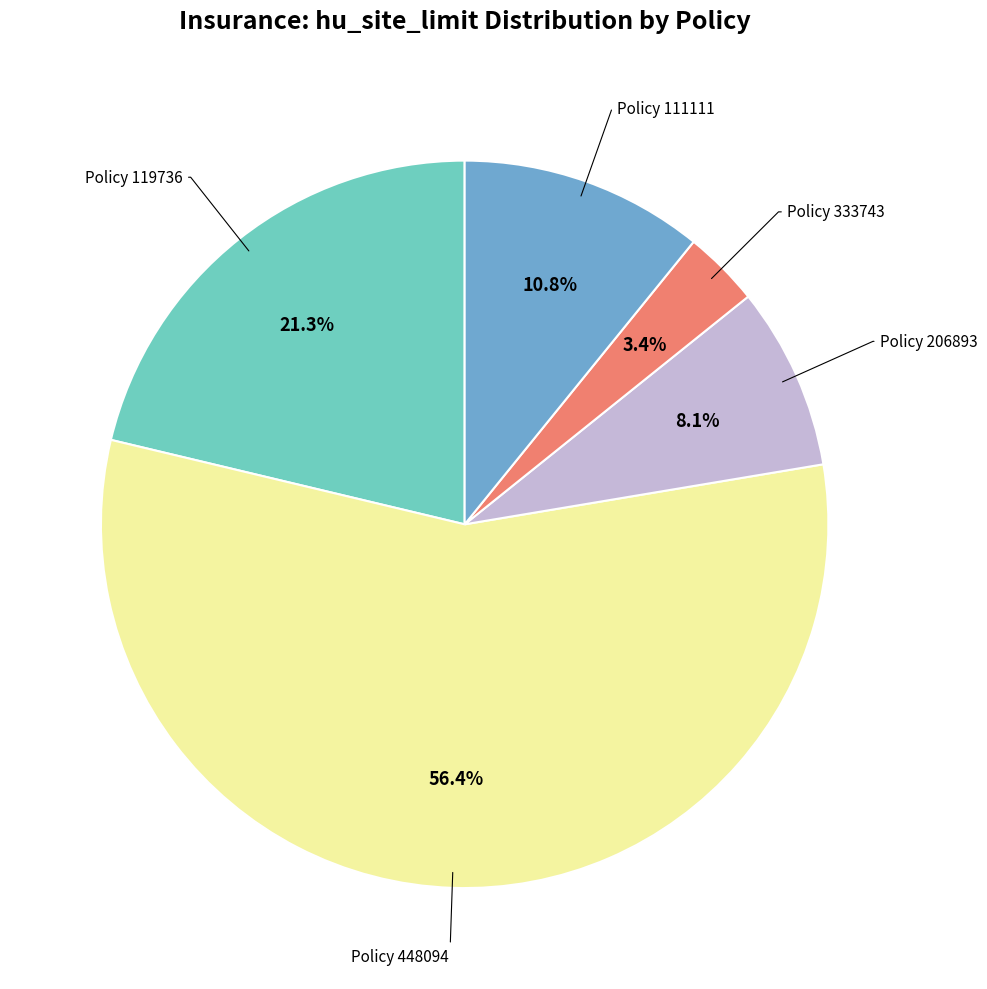

Is there any slice that represents more than half of the pie?

Yes